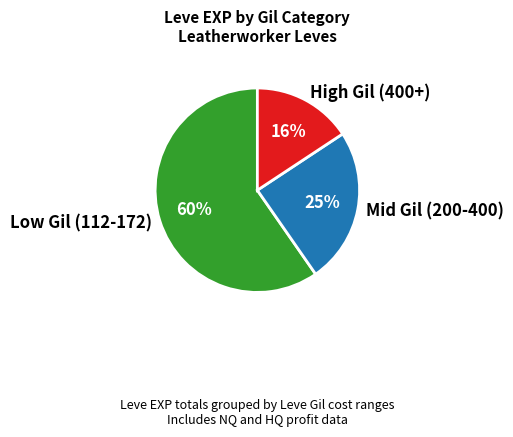

Which category has the smallest portion of the pie?

High Gil (400+)